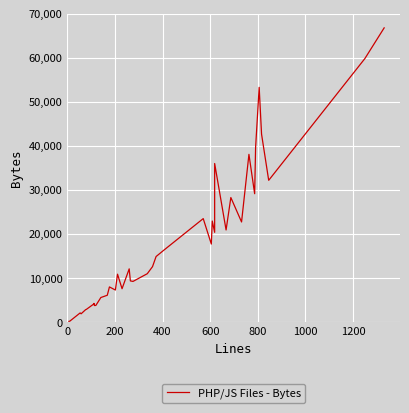

What is the greatest value displayed?

66750